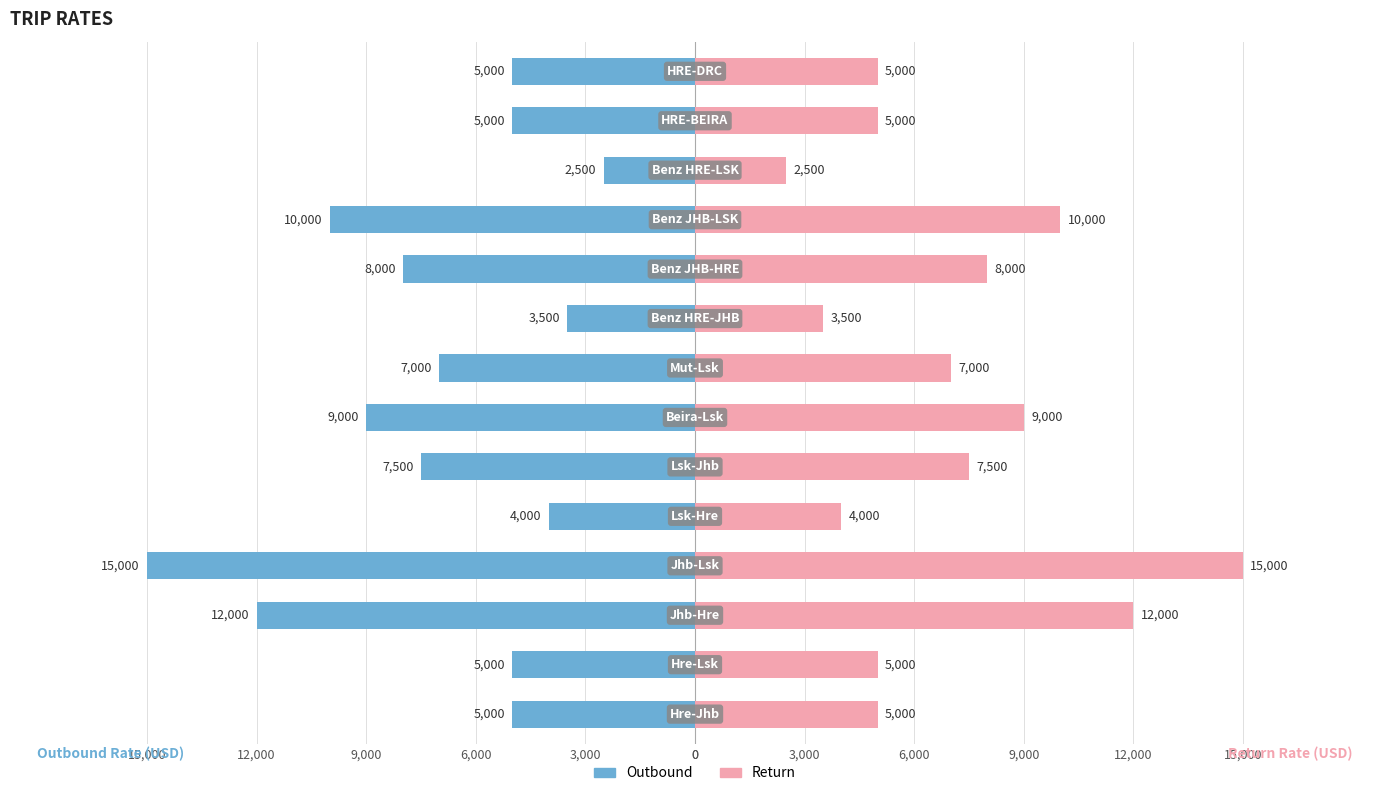

At how many categories does at least one series exceed 6760?

7